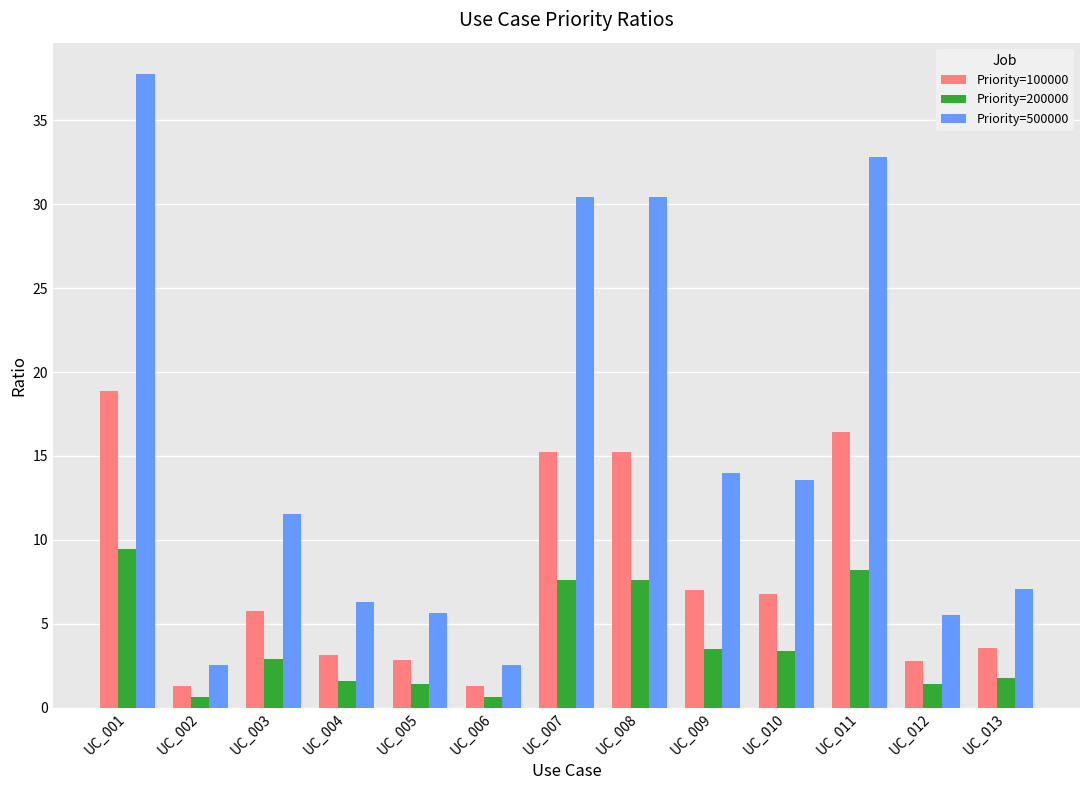

How many series are shown in this chart?

3